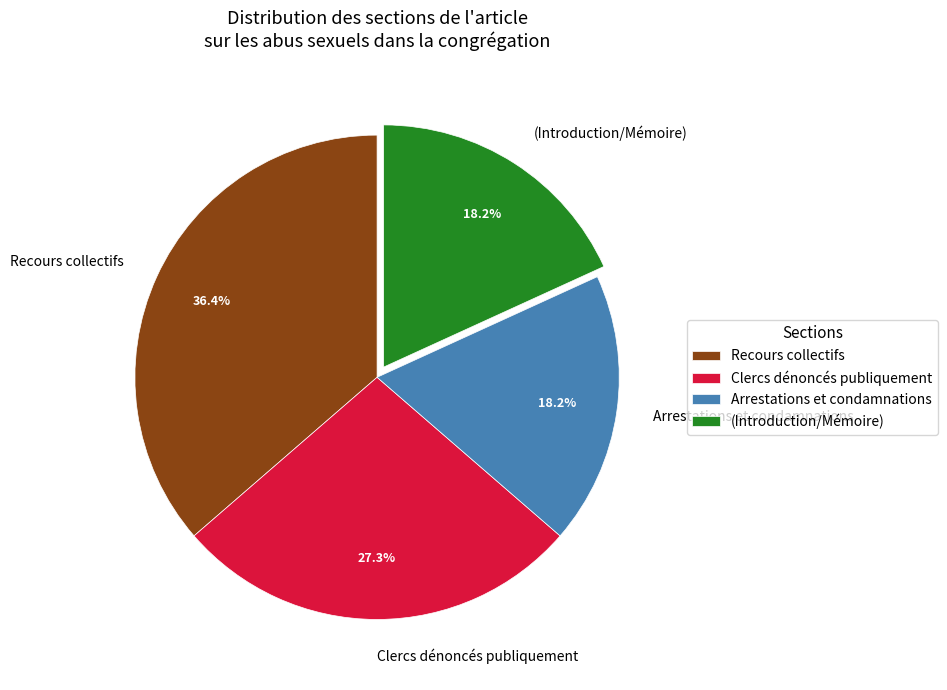

Does Arrestations et condamnations account for over 50% of the chart?

No